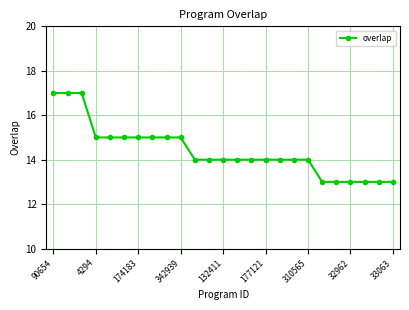

What is the sum of all values?

360